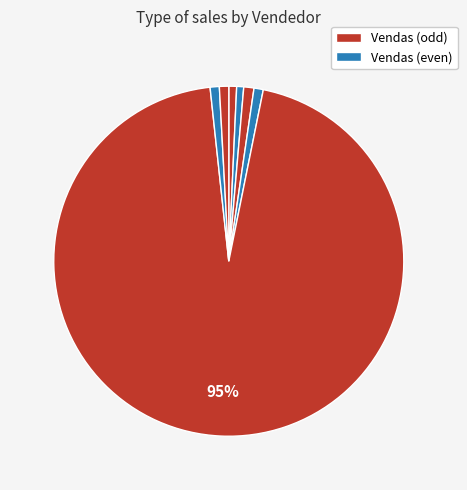

Which category has the biggest portion of the pie?

XURURURUX